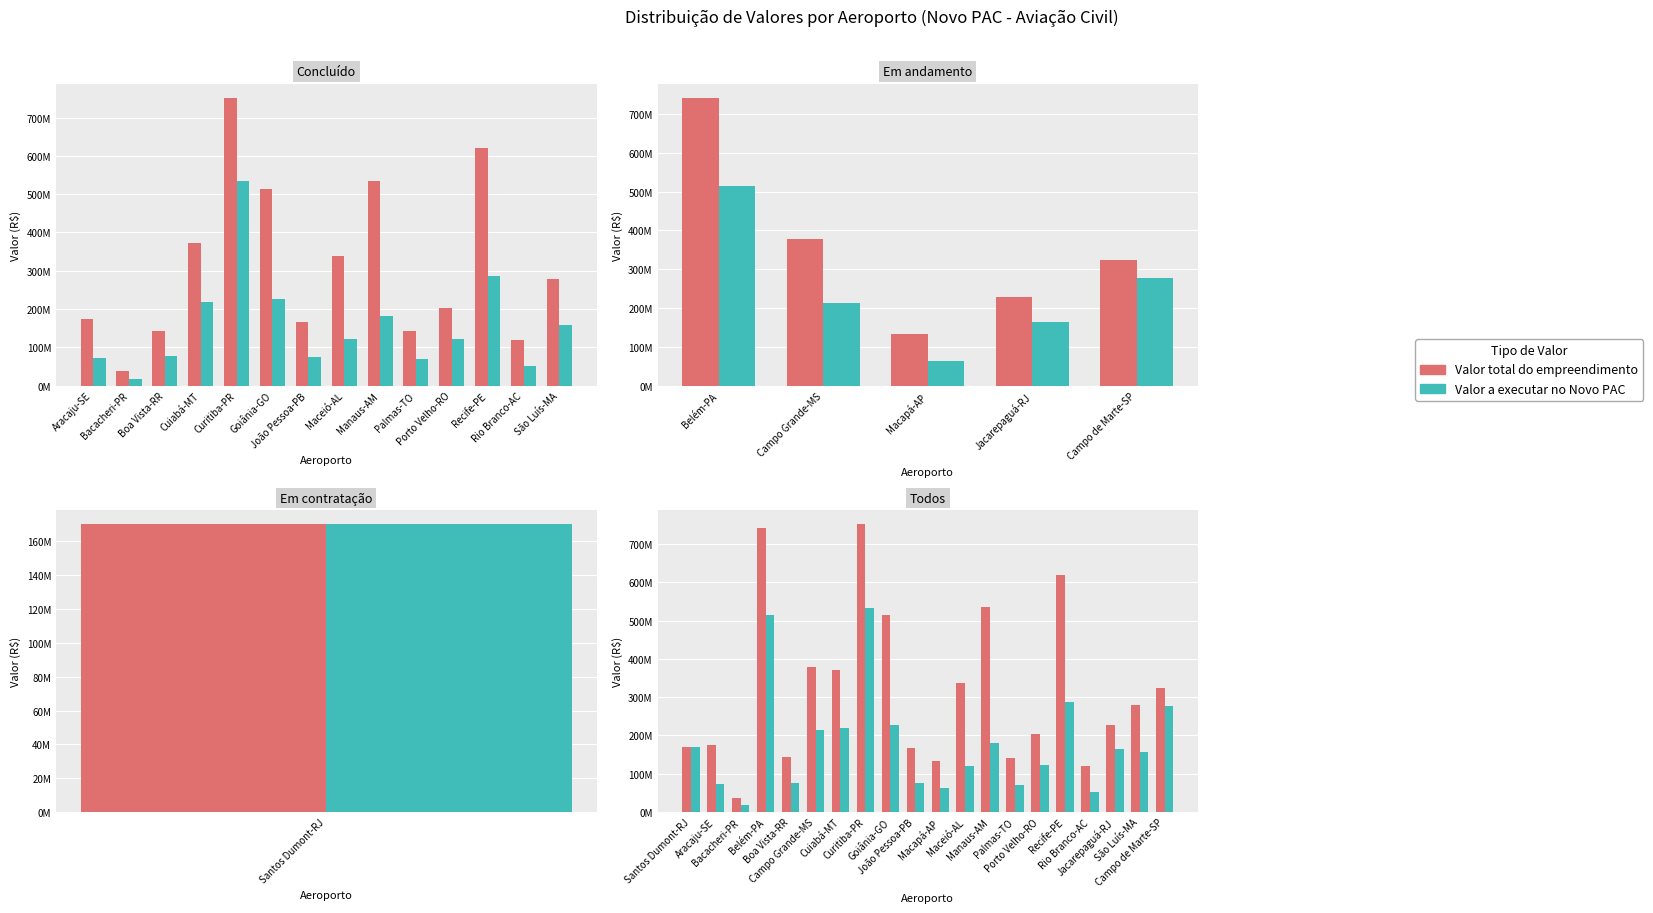

How many values in the Valor a executar no Novo PAC series are below 163468322?

10